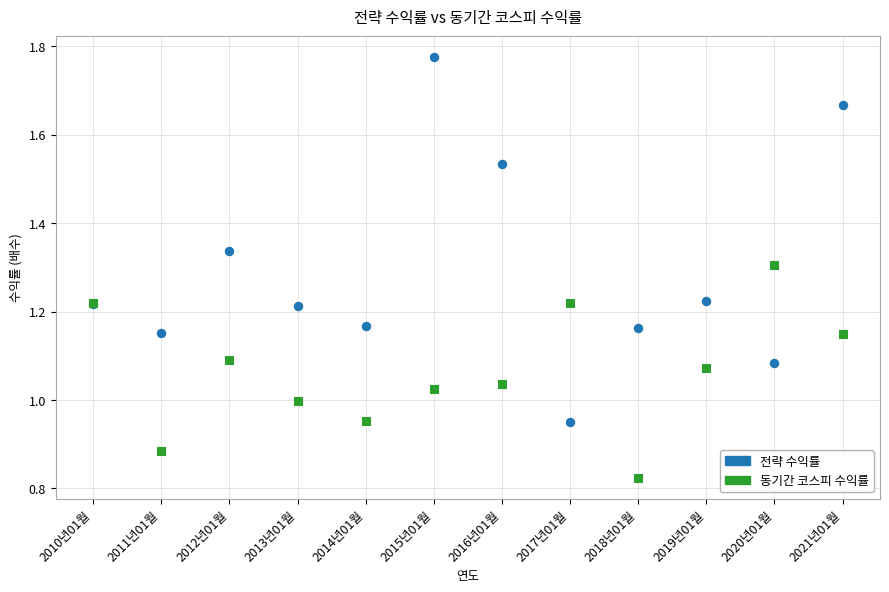

Which series contains the lowest Y value?

동기간 코스피 수익률